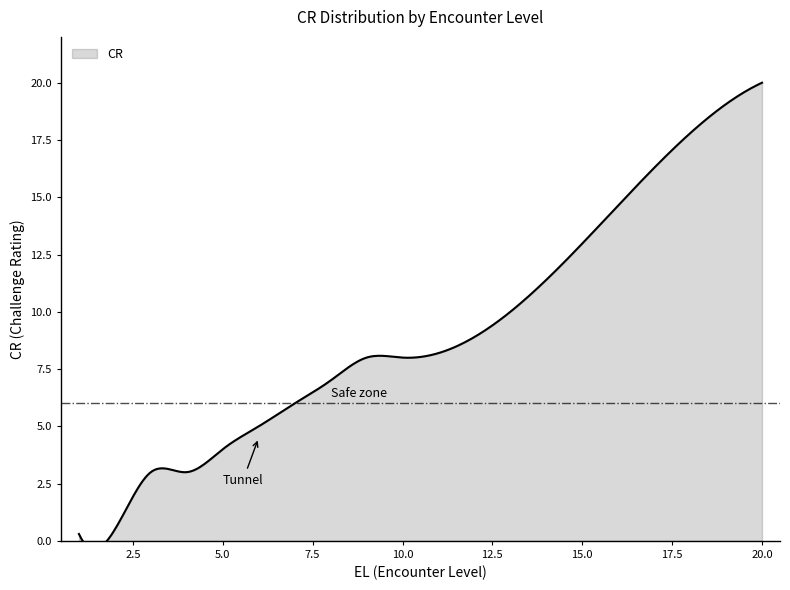

Count the number of data series in this chart.

1